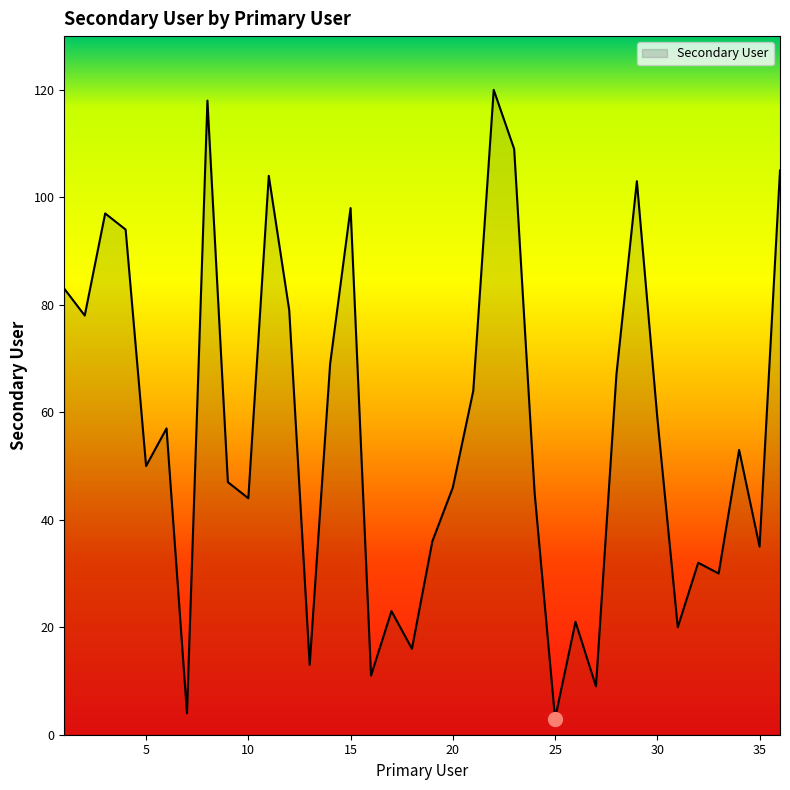

What is the greatest value displayed?

120